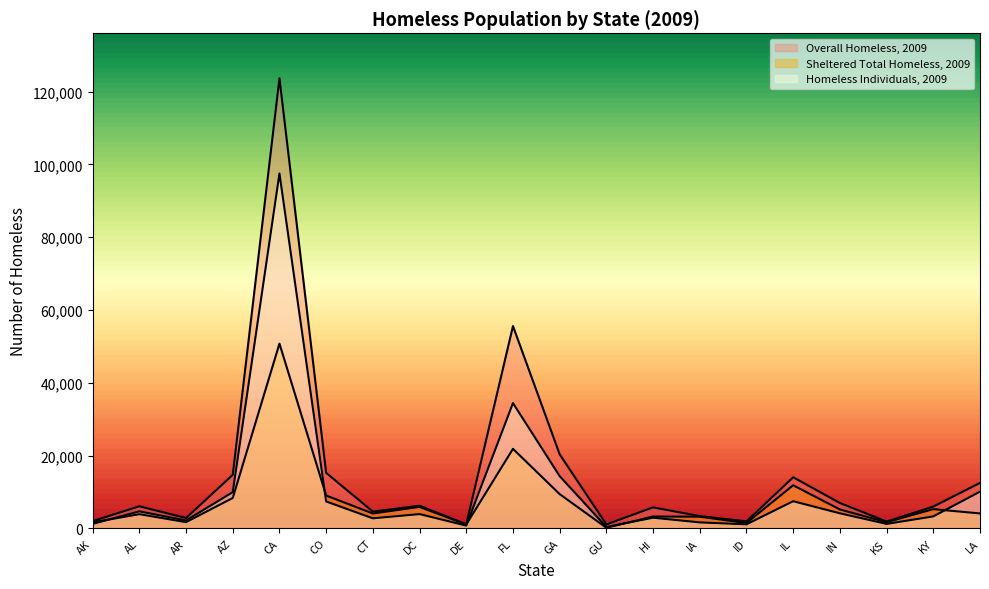

Which series changed the most between CT and IA?

Overall Homeless, 2009